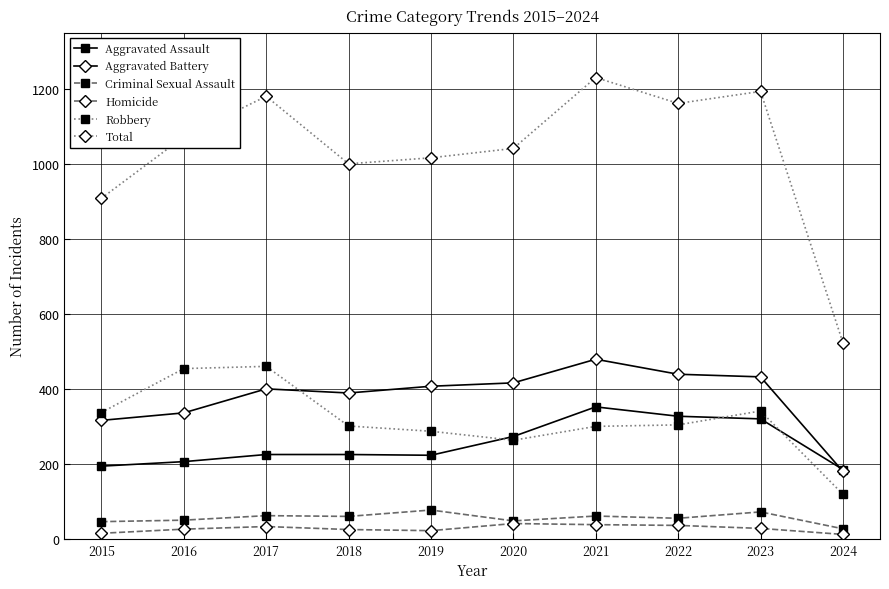

Does the chart have visible grid lines?

Yes